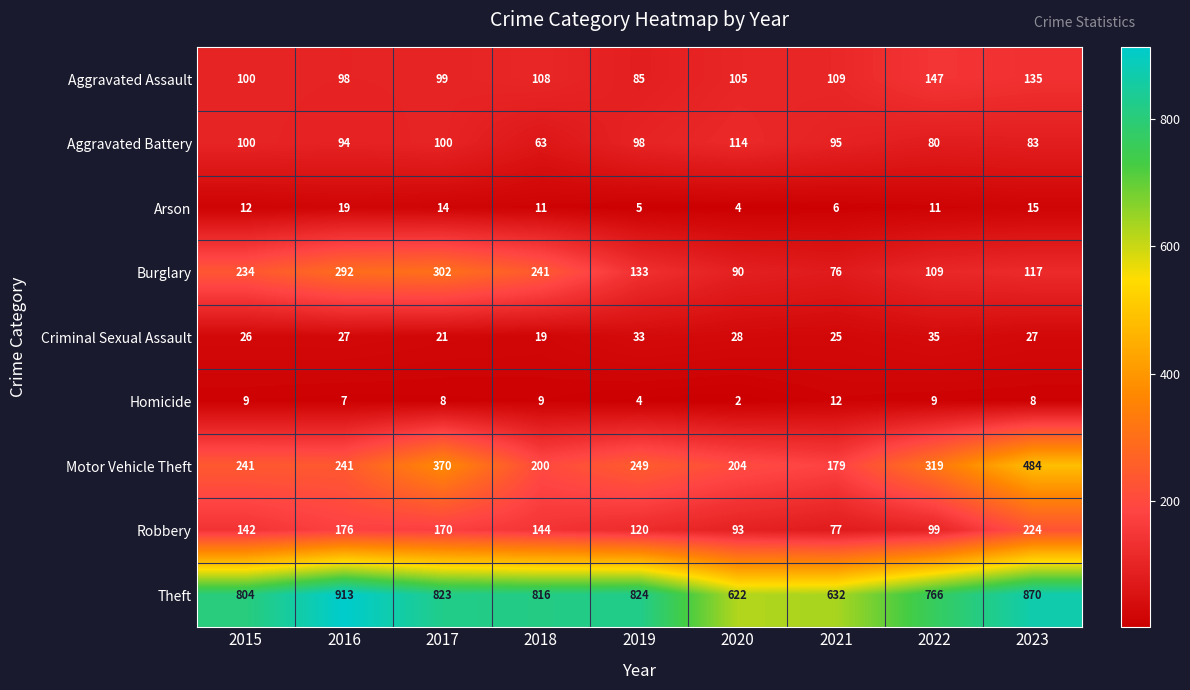

How many distinct data groups are displayed?

9